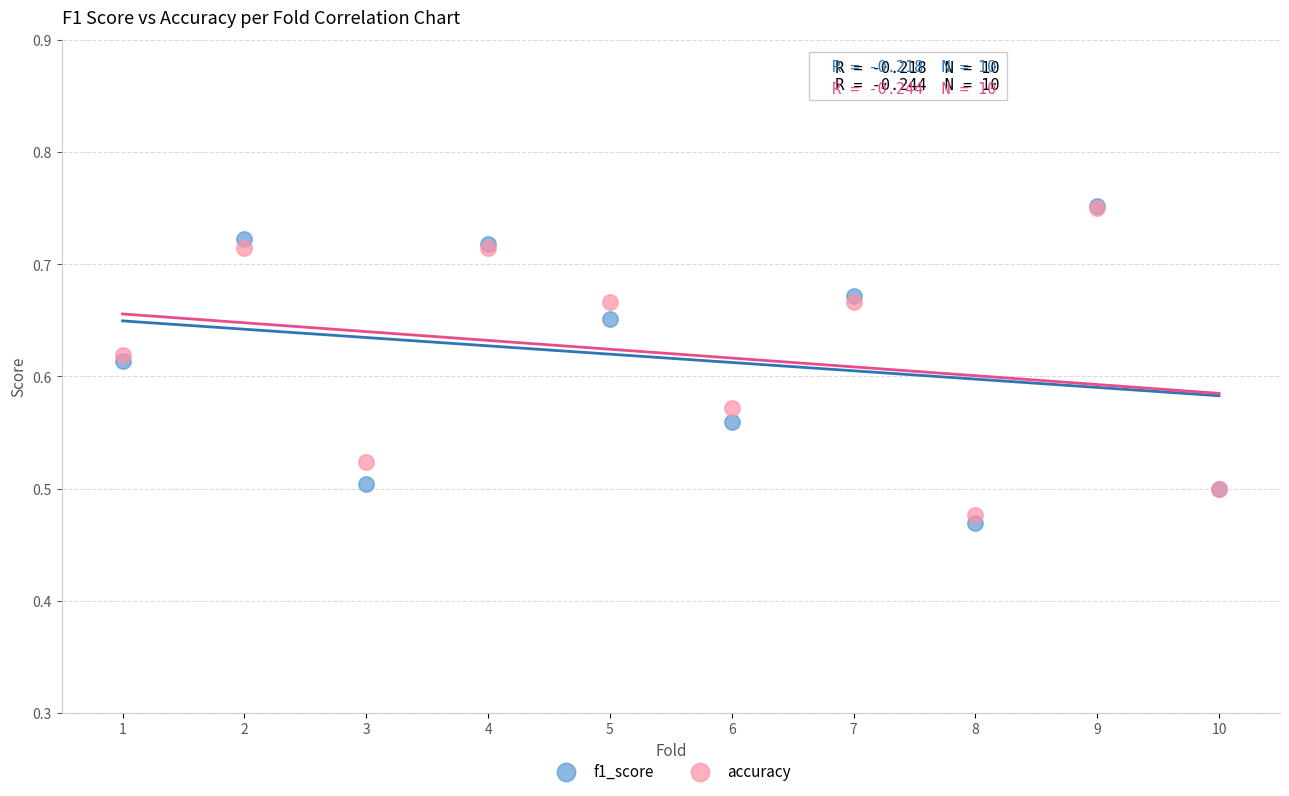

Which series contains the lowest Y value?

f1_score